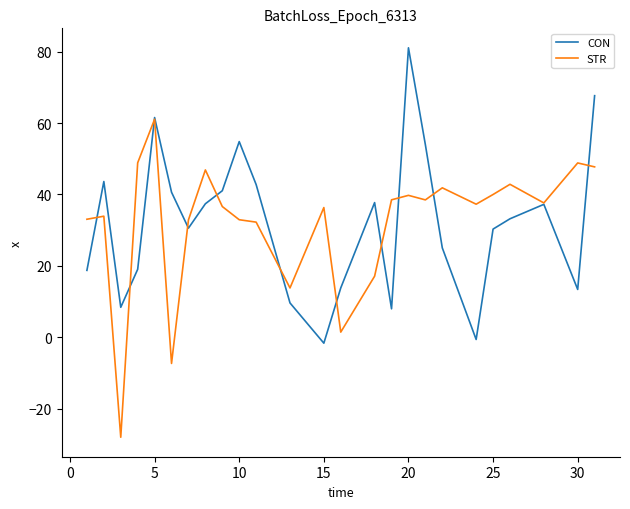

What is the sum of all STR values?

805.0